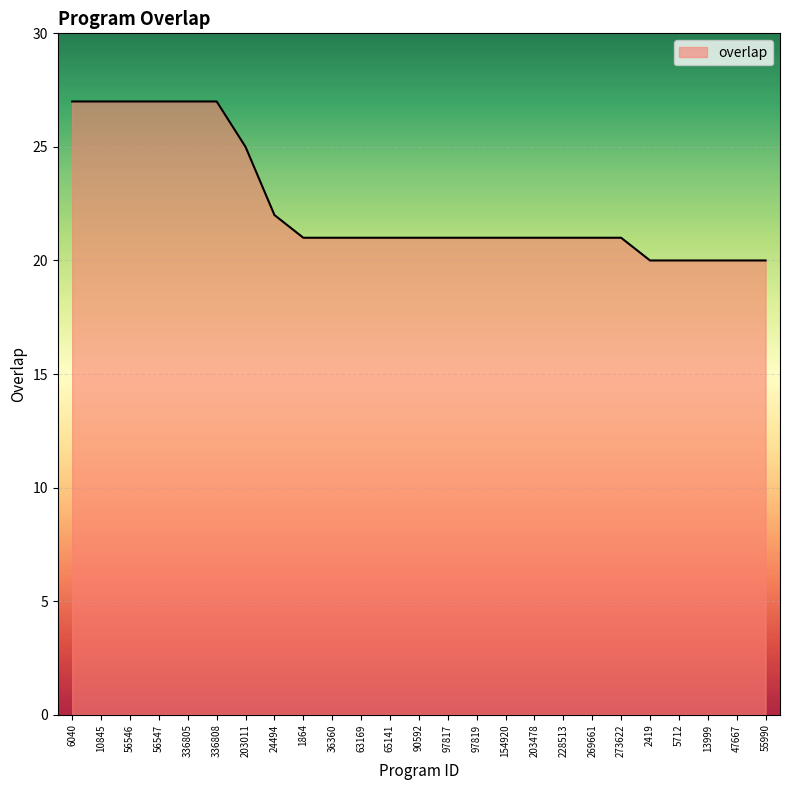

What is the minimum value shown in the chart?

20